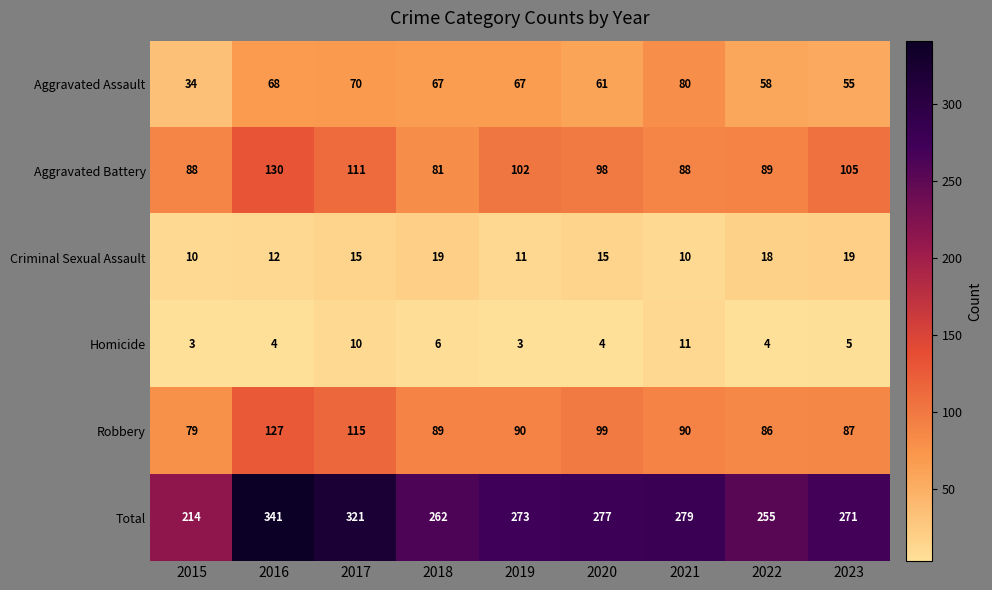

The value of Criminal Sexual Assault at 2016 is 12. True or false?

True